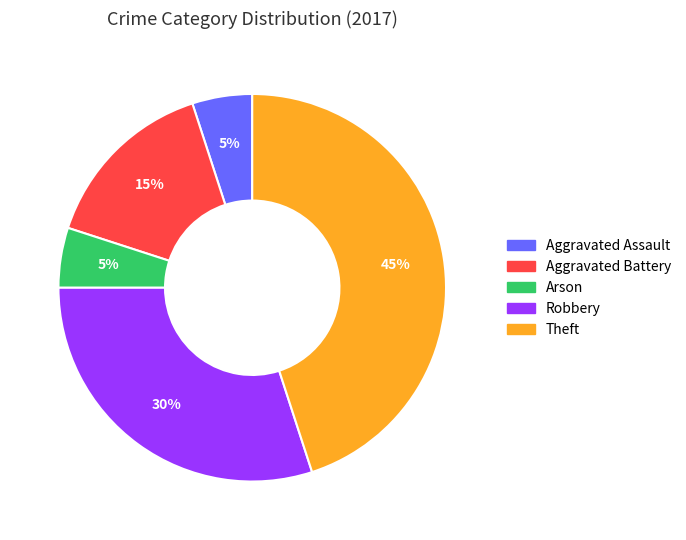

True or false: Theft accounts for 36% of the total.

False